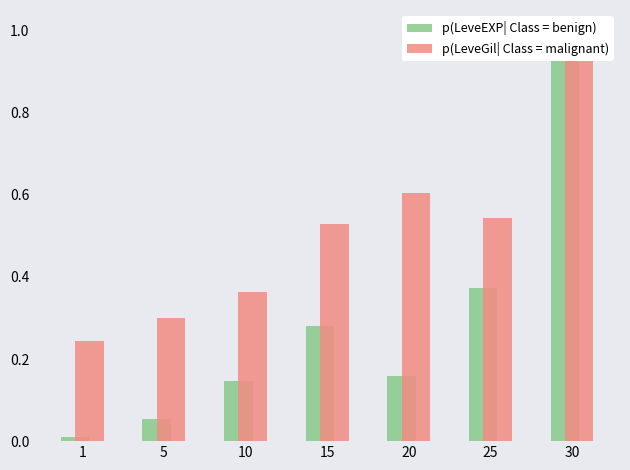

List the labels in order of p(LeveEXP| Class = benign) value, largest first.

30, 25, 15, 20, 10, 5, 1